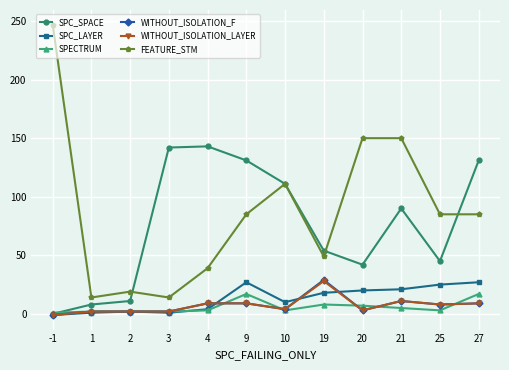

What is the highest value of the SPECTRUM series?

17